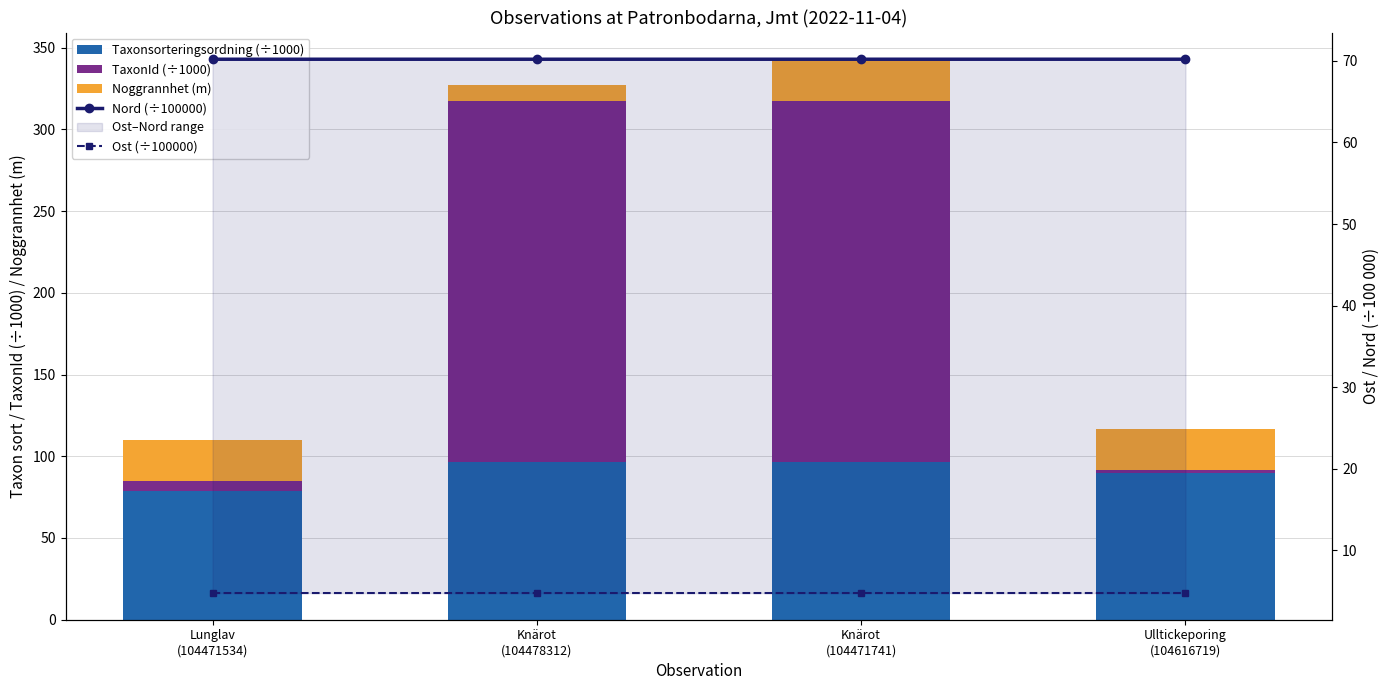

Reading right to left, what are all the values shown in this chart?

Taxonsorteringsordning (÷1000): Ulltickeporing
(104616719)=89.7	Knärot
(104471741)=96.3	Knärot
(104478312)=96.3	Lunglav
(104471534)=78.6
TaxonId (÷1000): Ulltickeporing
(104616719)=2.1	Knärot
(104471741)=220.8	Knärot
(104478312)=220.8	Lunglav
(104471534)=6.5
Noggrannhet (m): Ulltickeporing
(104616719)=25.0	Knärot
(104471741)=25.0	Knärot
(104478312)=10.0	Lunglav
(104471534)=25.0
Nord (÷100000): Ulltickeporing
(104616719)=70.2	Knärot
(104471741)=70.2	Knärot
(104478312)=70.2	Lunglav
(104471534)=70.2
Ost (÷100000): Ulltickeporing
(104616719)=4.8	Knärot
(104471741)=4.8	Knärot
(104478312)=4.8	Lunglav
(104471534)=4.8